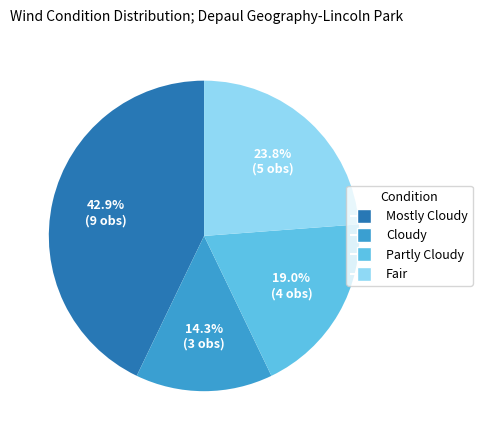

Rank the categories by value from lowest to highest.

Cloudy, Partly Cloudy, Fair, Mostly Cloudy